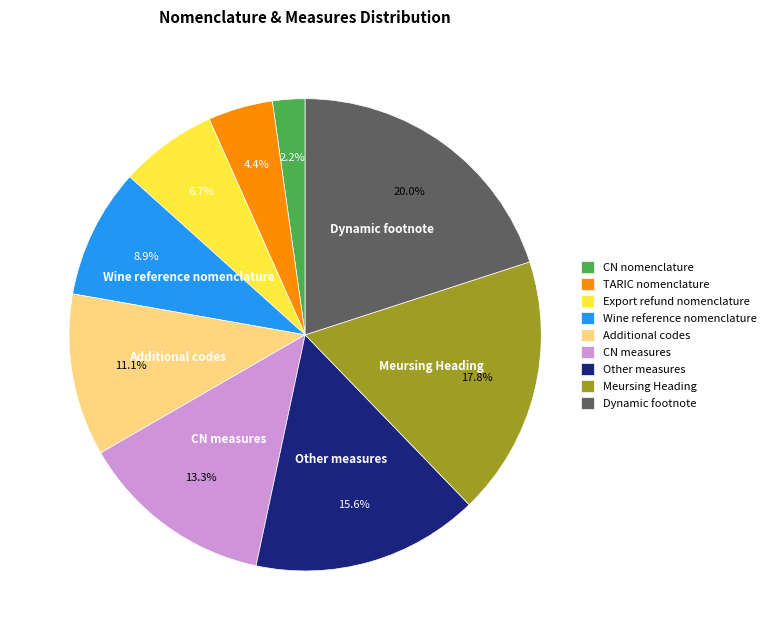

Which category has the smallest portion of the pie?

CN nomenclature